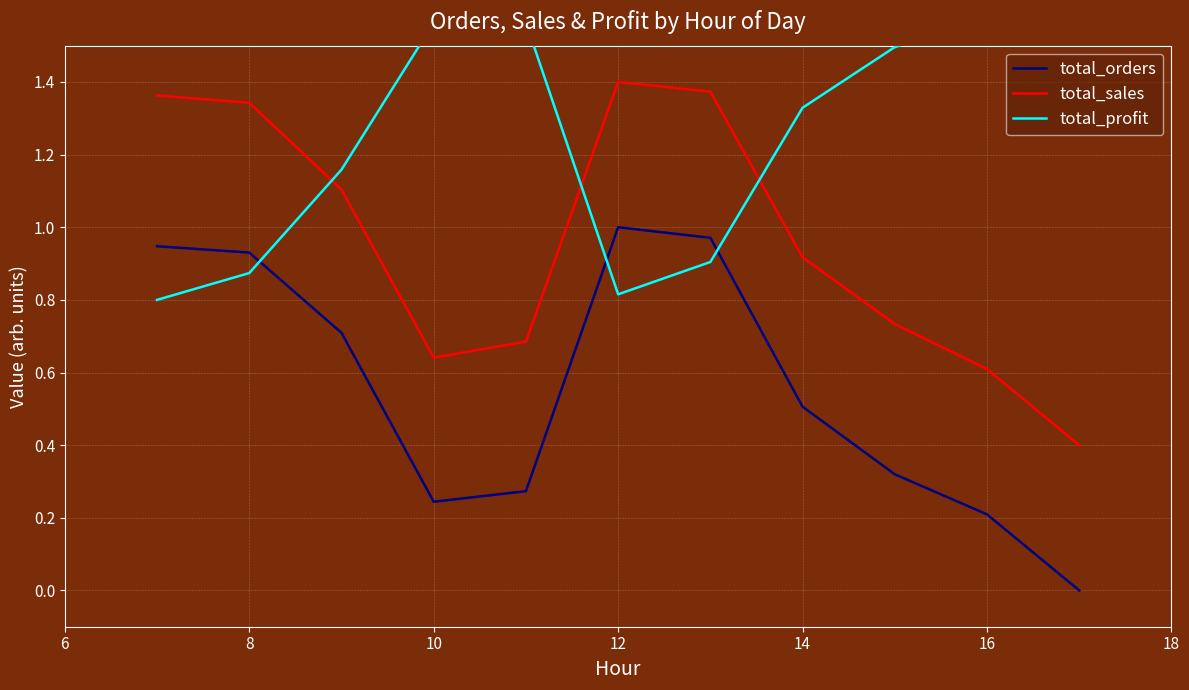

The value of total_orders at 8 is 0.5. True or false?

False